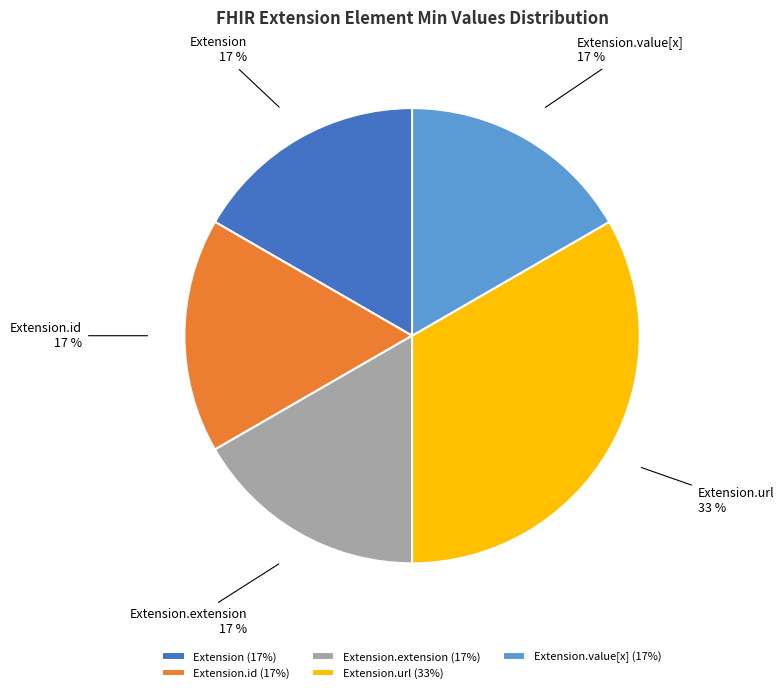

To the nearest percent, what is the difference between the Extension.id and Extension.value[x] slice percentages?

0%